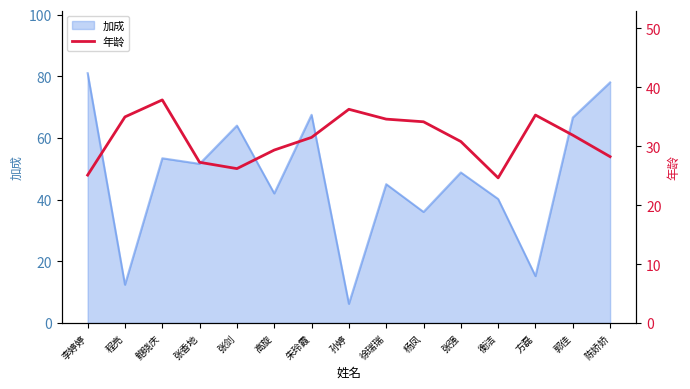

Is it true that the value at 李婷婷 is 25.1?

True